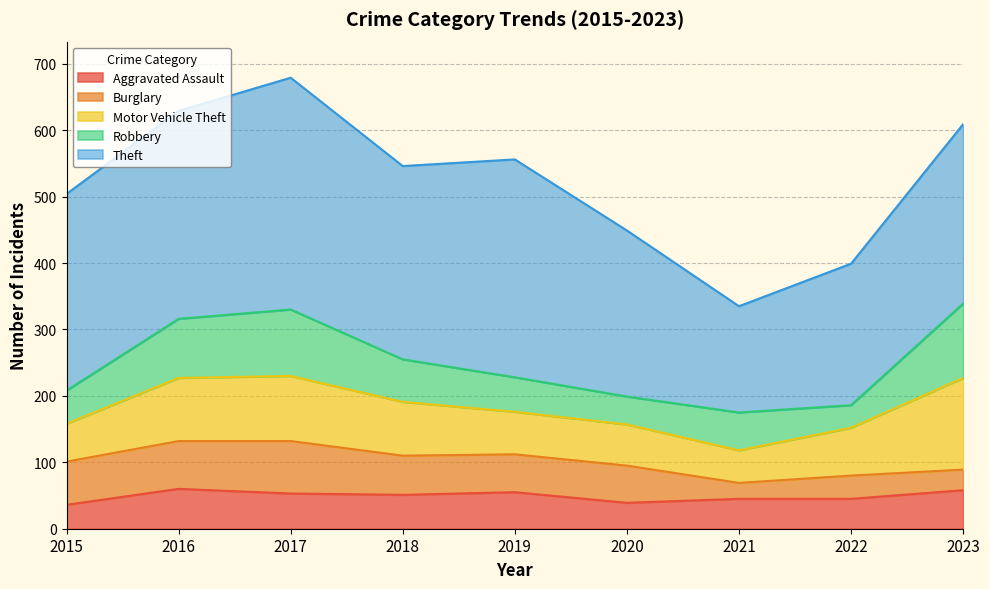

At which category does Motor Vehicle Theft reach its first local valley?

2021